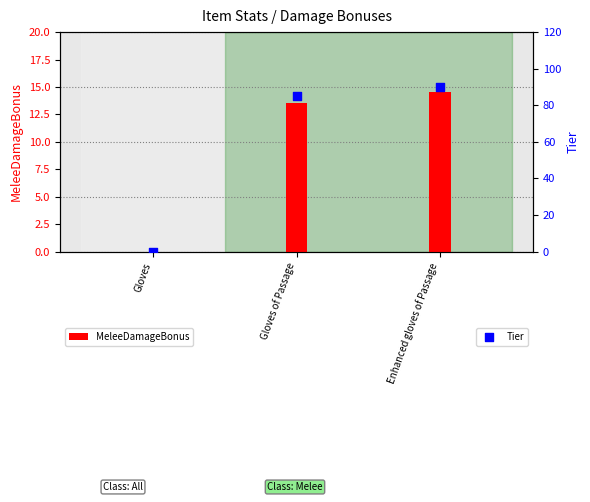

Which series has the widest spread of Y values?

Tier